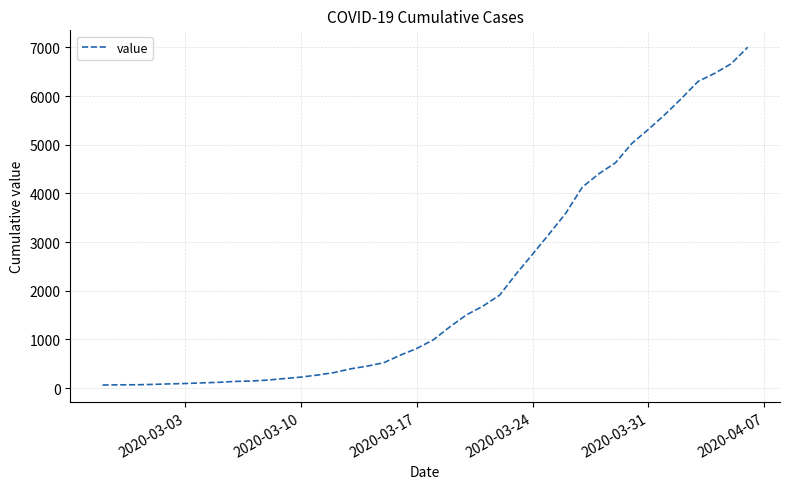

What is the greatest value displayed?

7003